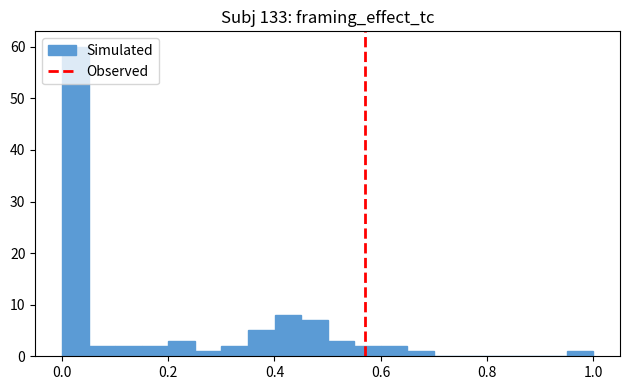

Around what value on the x-axis is the tallest bar? Give the approximate position of its centre, as read against the axis.

0.02